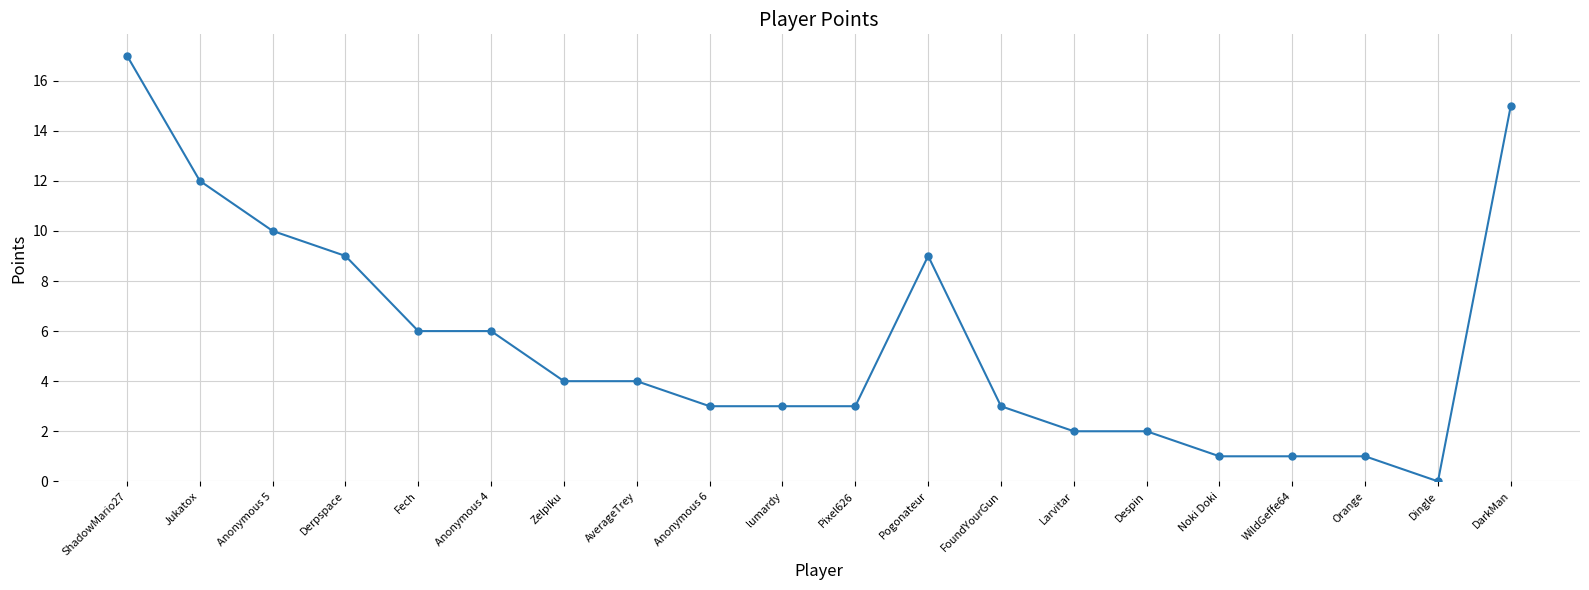

Which has a higher value, Orange or Zelpiku?

Zelpiku